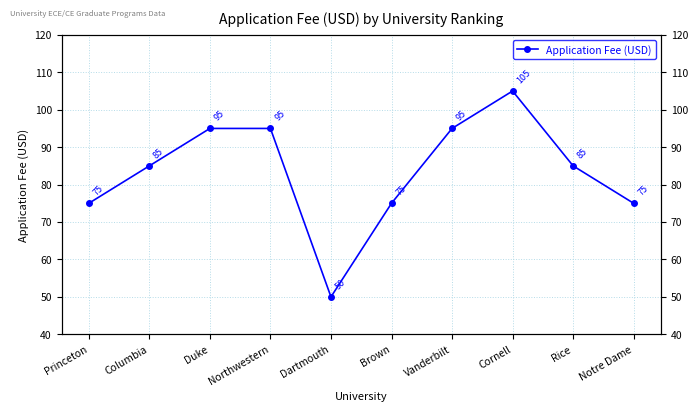

Where is the first local maximum?

Cornell